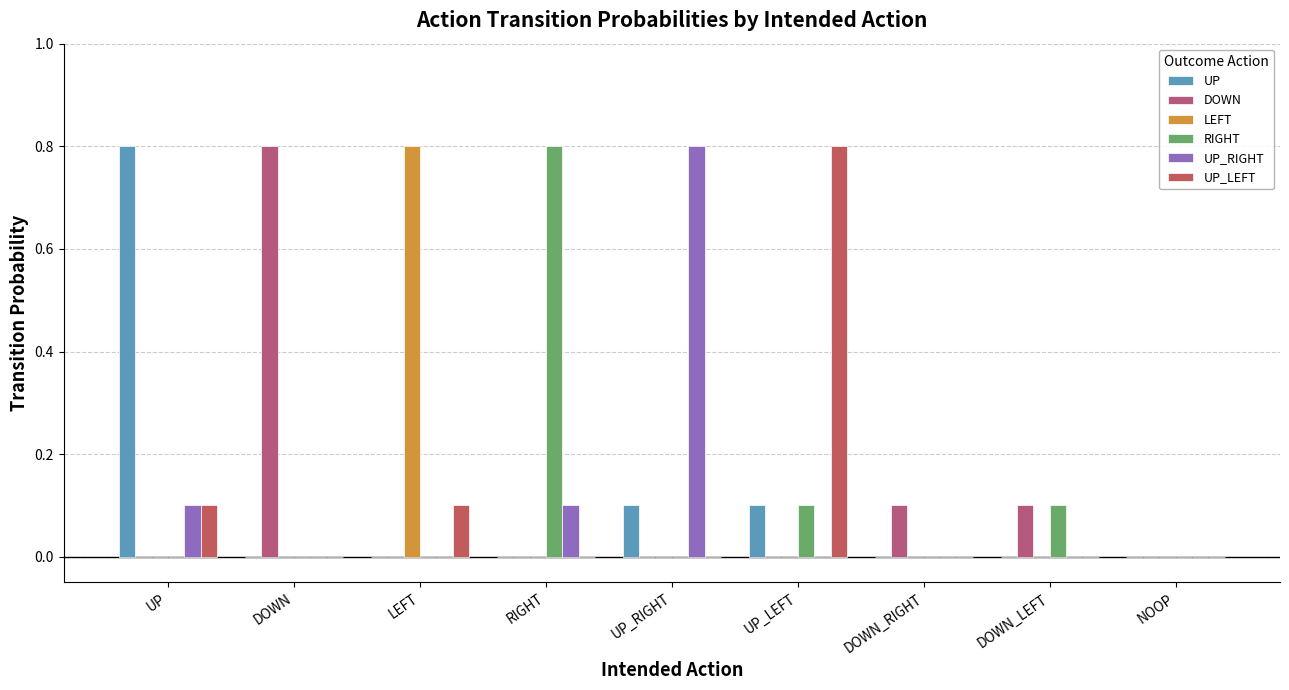

True or false: LEFT has a value of -0.3 at UP_RIGHT.

False